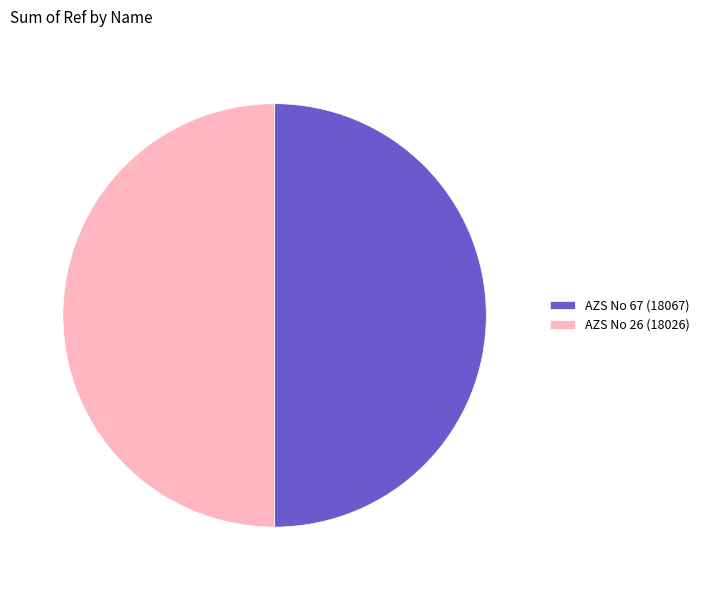

What is the ratio of the value at AZS No 26 (18026) to the value at AZS No 67 (18067)?

1.0